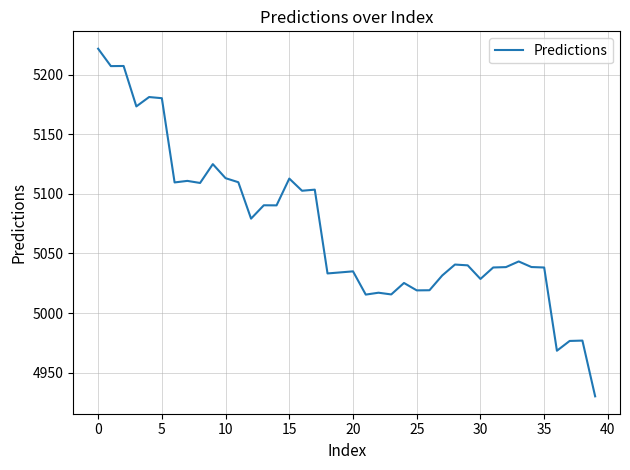

What is the maximum value shown in the chart?

5221.7